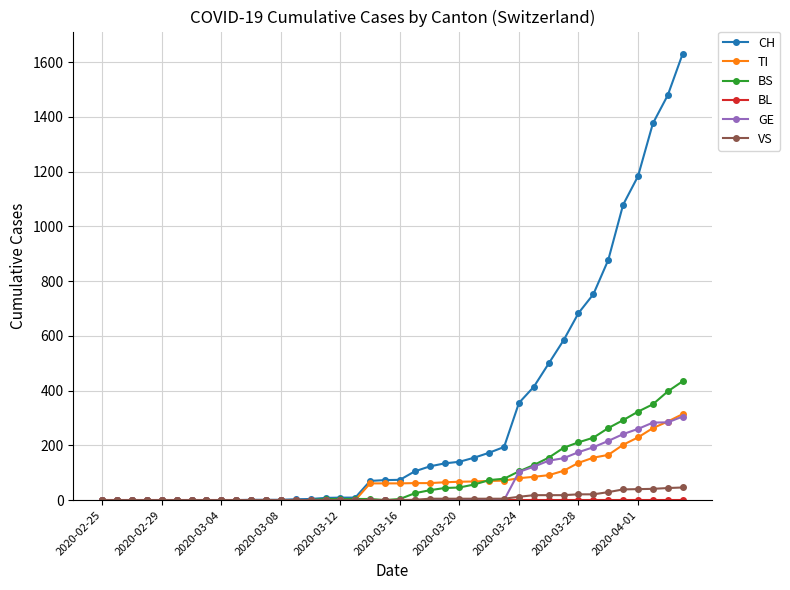

What is the greatest value displayed?

1630